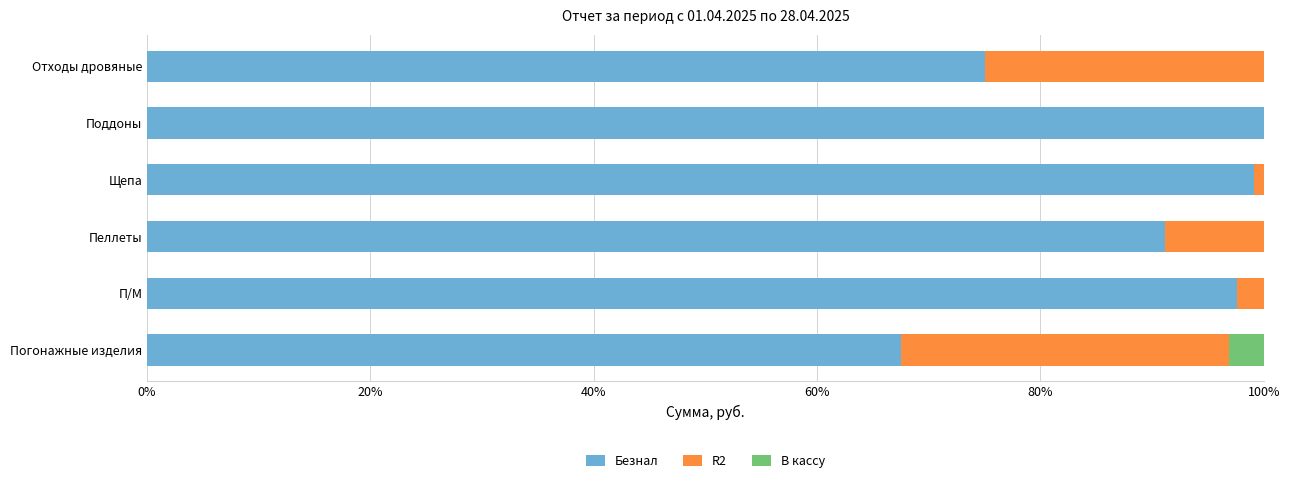

True or false: Безнал has a value of 42.5 at П/М.

False